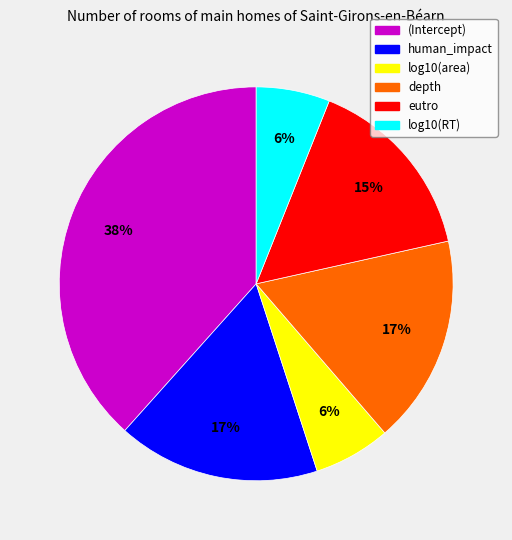

To the nearest percent, what is the average slice percentage?

17%